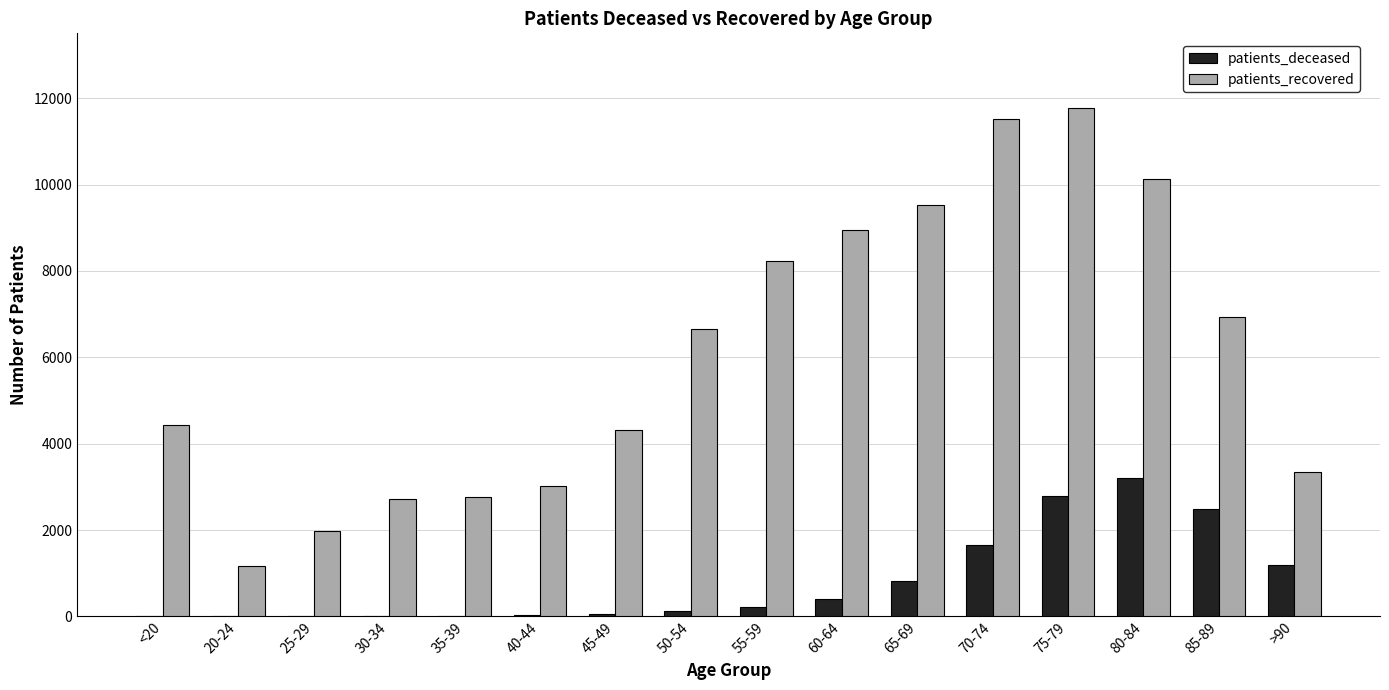

At which category is the sum across all series the highest?

75-79